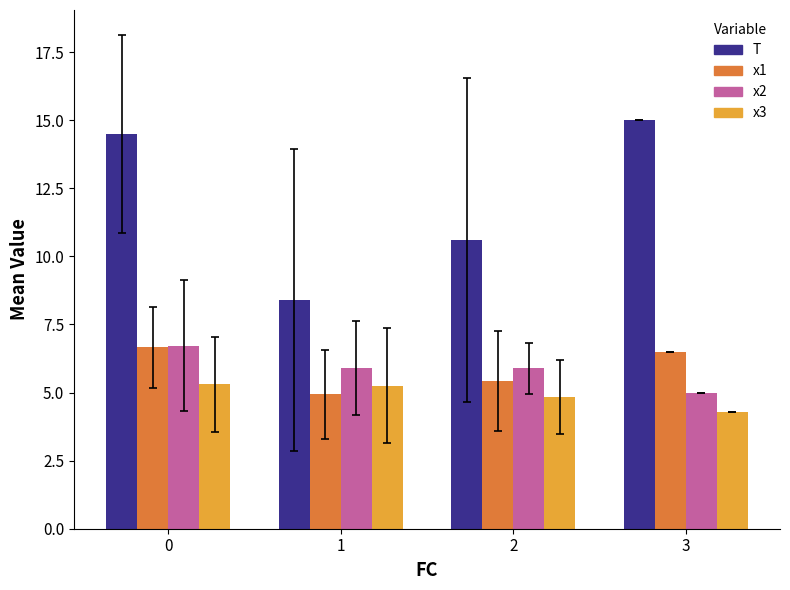

What is the highest value of the x2 series?

6.7